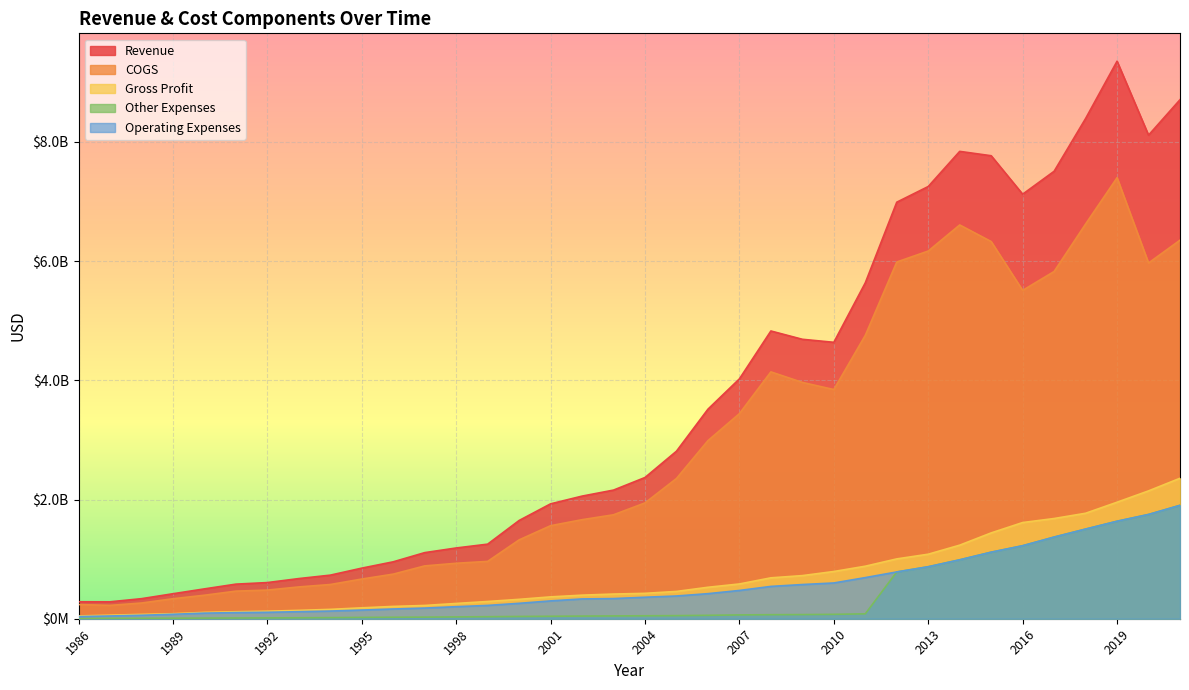

Rank the categories by COGS value from highest to lowest.

2019, 2018, 2014, 2021, 2015, 2013, 2012, 2020, 2017, 2016, 2011, 2008, 2009, 2010, 2007, 2006, 2005, 2004, 2003, 2002, 2001, 2000, 1999, 1998, 1997, 1996, 1995, 1994, 1993, 1992, 1991, 1990, 1989, 1988, 1986, 1987